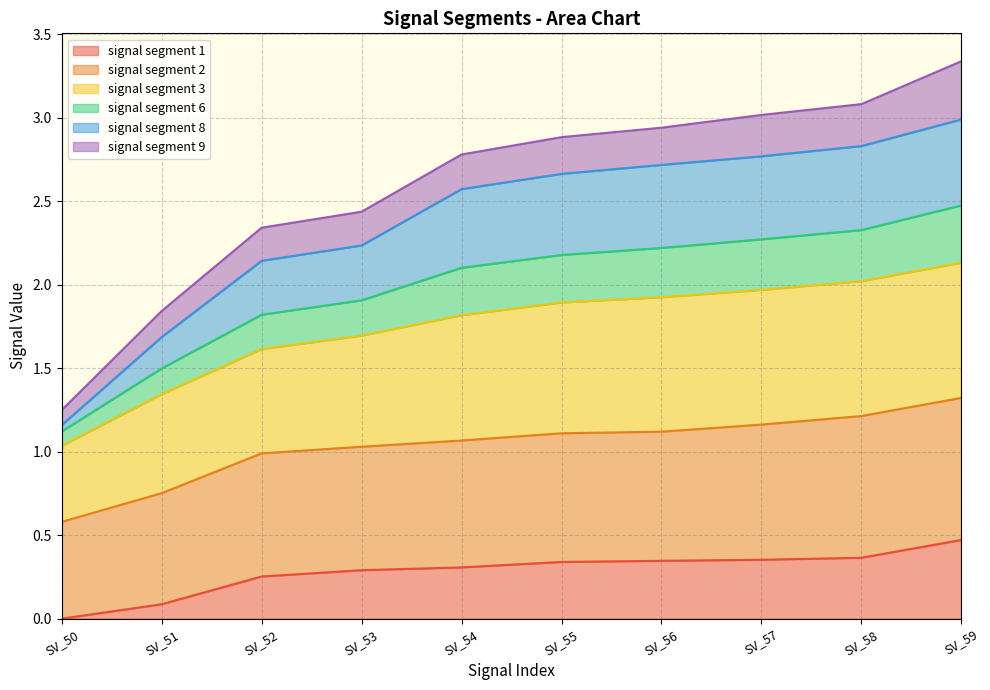

Which category has the lowest value in the signal segment 1 series?

SV_50